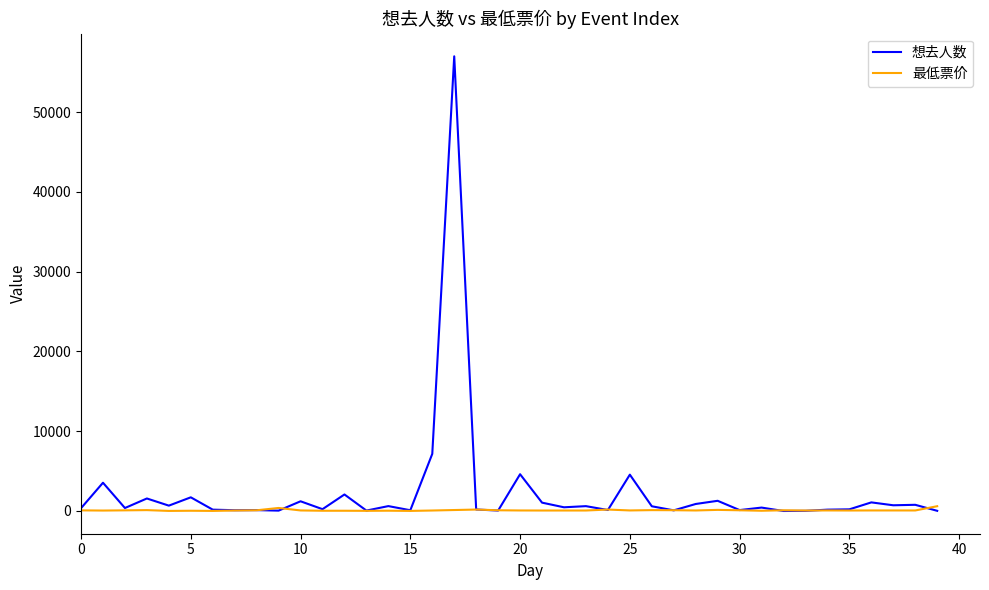

What is the difference between the maximum and minimum values in the 想去人数 series?

56993.0